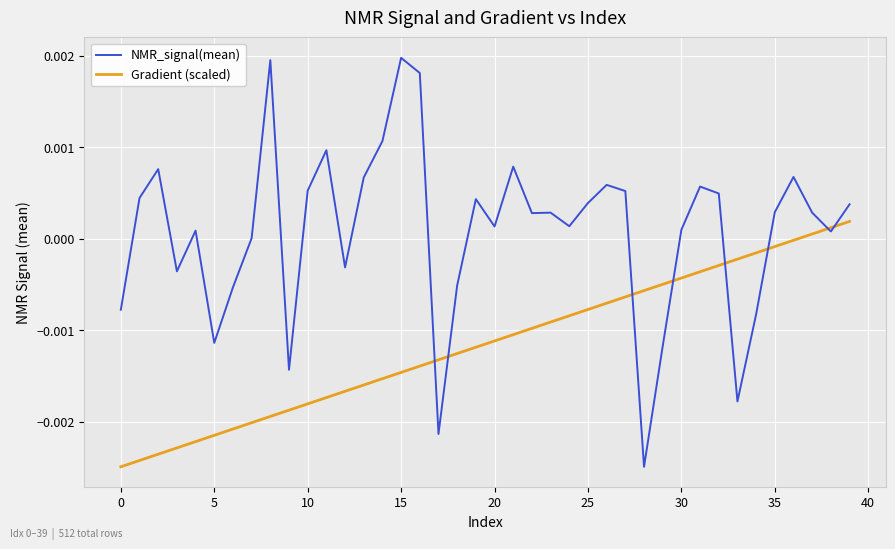

Which series has the largest total across all categories?

NMR_signal(mean)